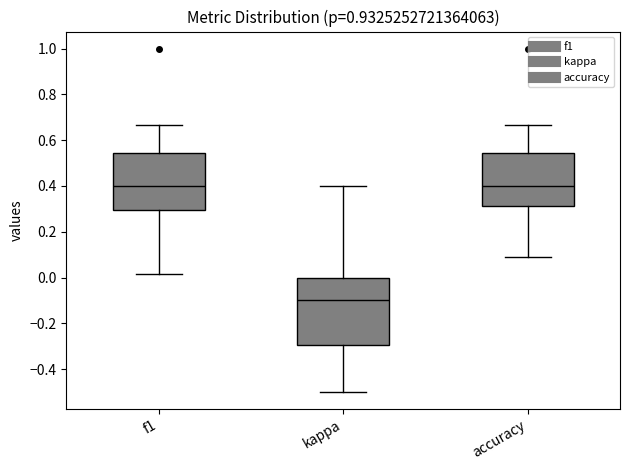

Which box has the lowest median line?

kappa